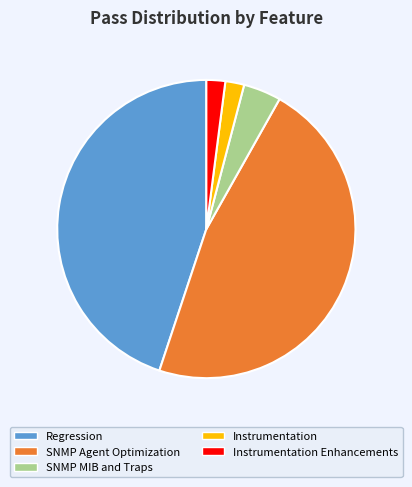

How many slices are in this pie chart?

5